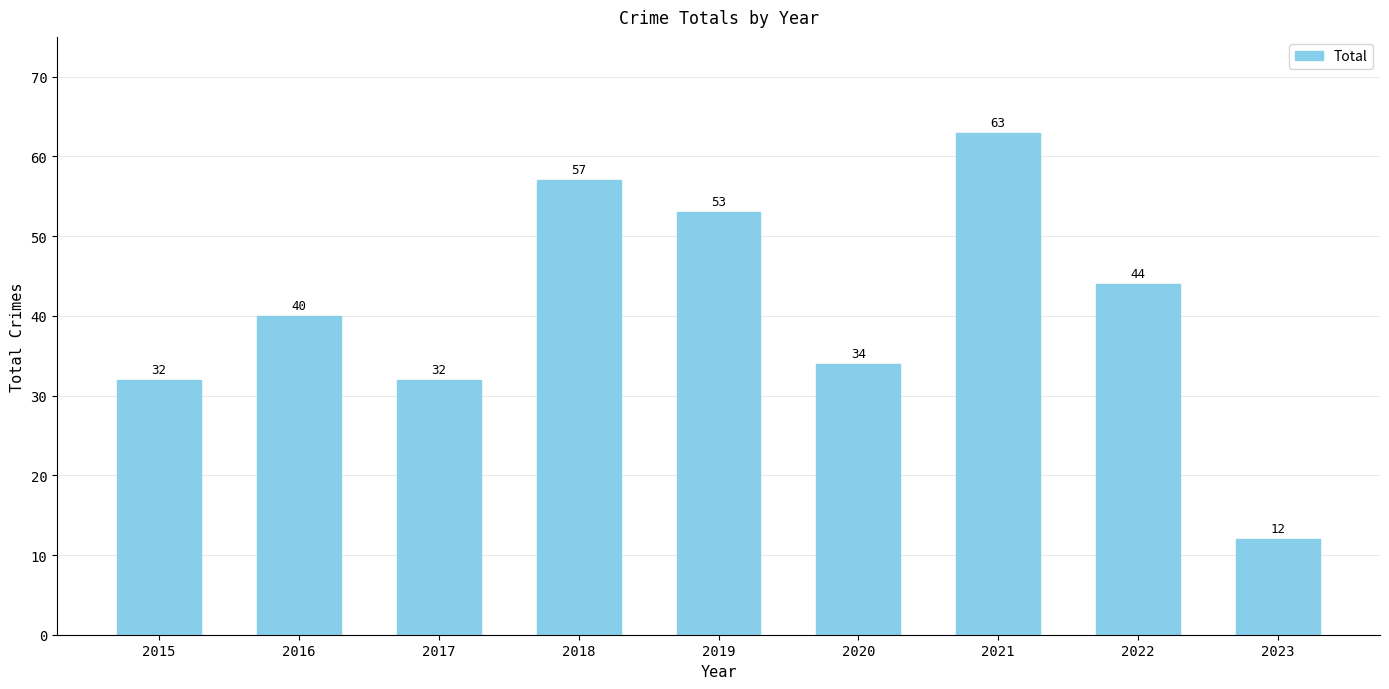

How many bars are there in total?

9